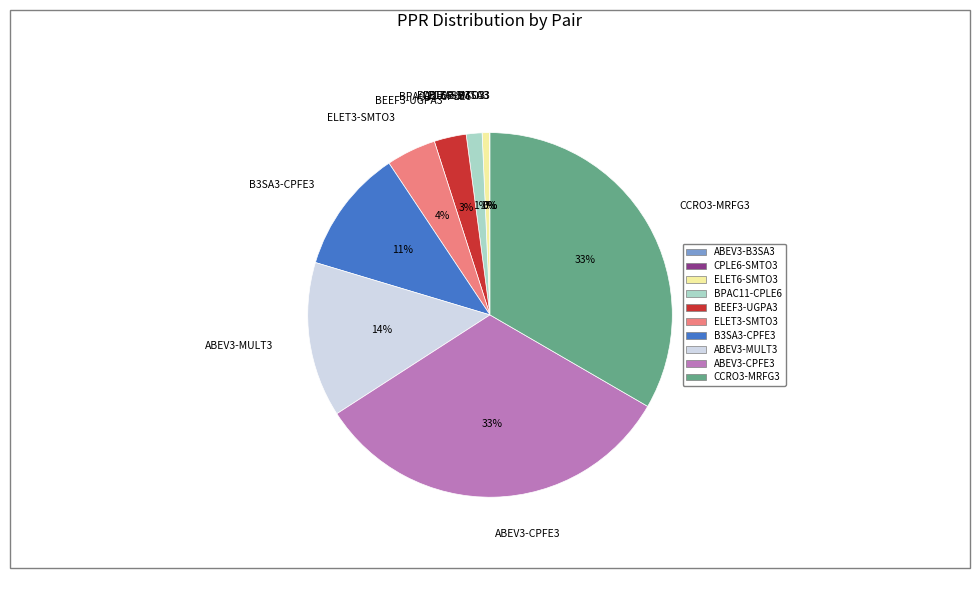

True or false: B3SA3-CPFE3 accounts for 20% of the total.

False